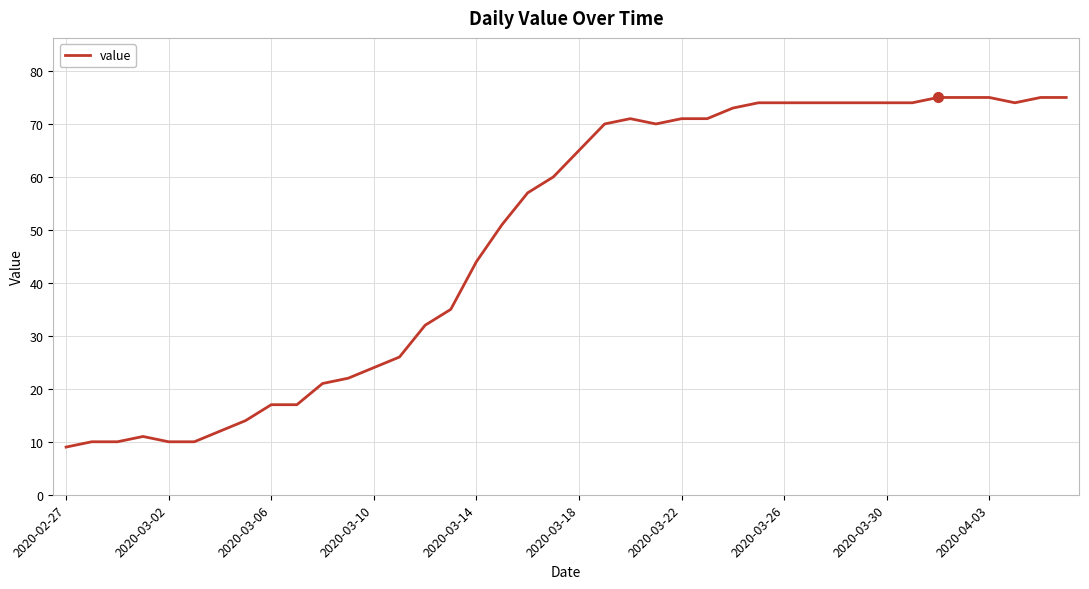

What is the difference between the maximum and minimum values?

66